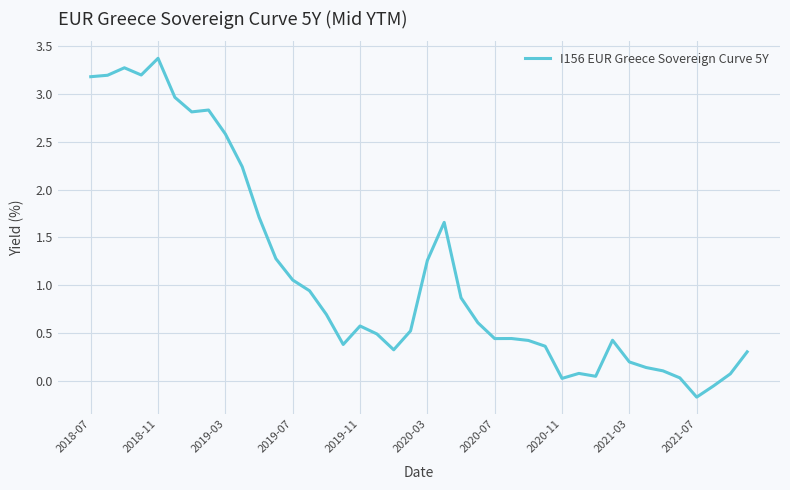

What is the minimum value shown in the chart?

-0.2